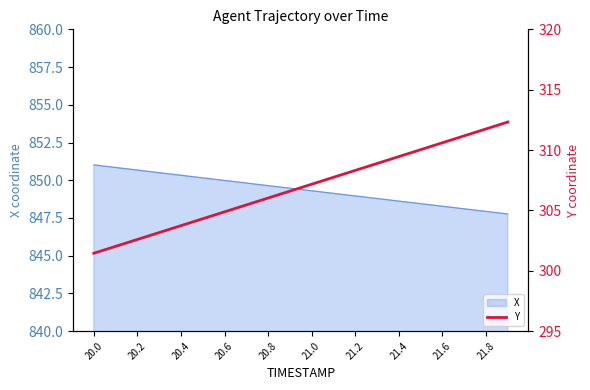

What is the lowest value of the X series?

847.8